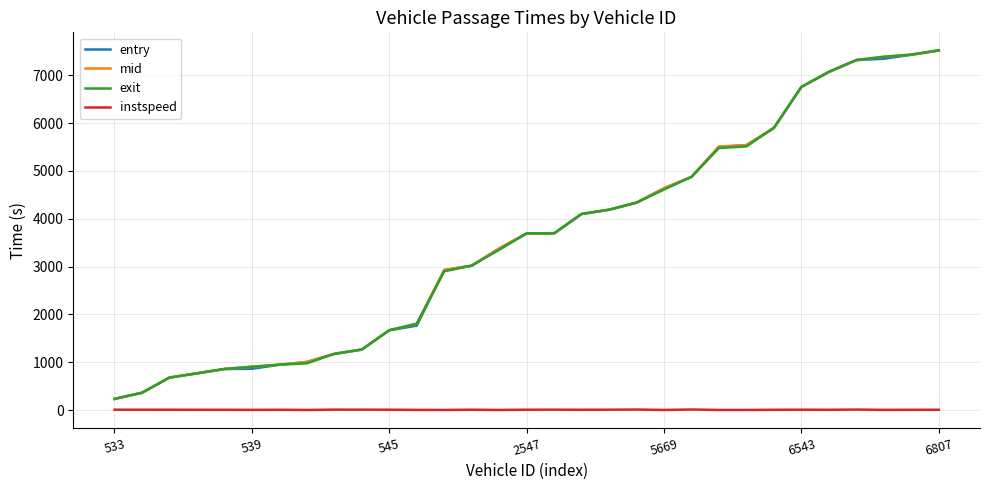

True or false: instspeed and entry intersect in this chart.

False